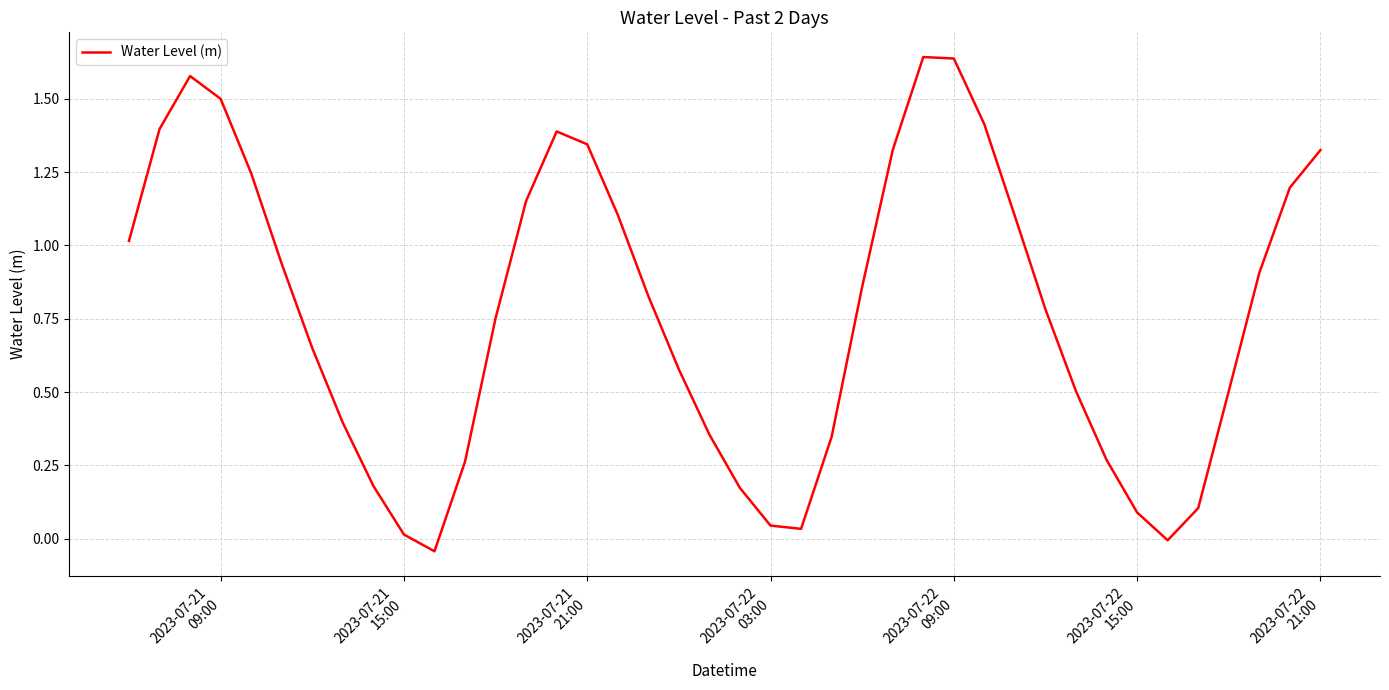

What is the difference between the maximum and minimum values?

1.7